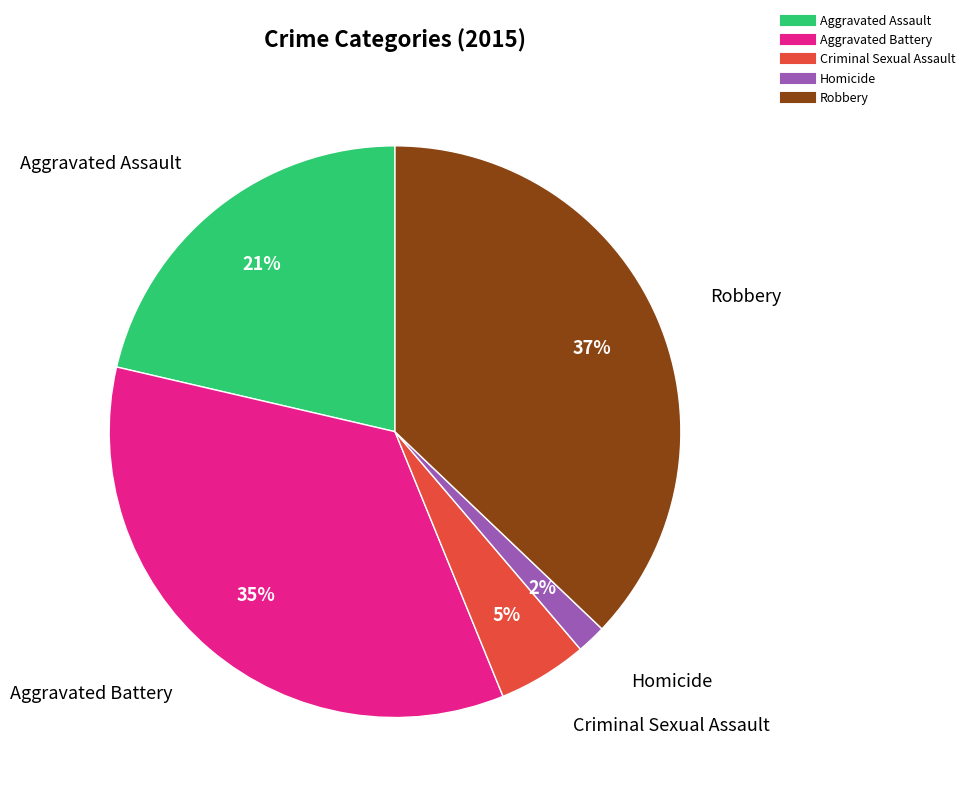

Is it true that Aggravated Assault is 21% of the pie?

True